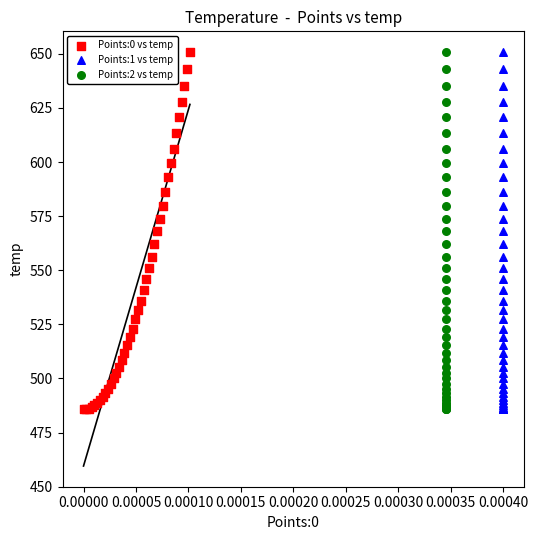

What are all the series names shown in the legend?

Points:0 vs temp, Points:1 vs temp, Points:2 vs temp